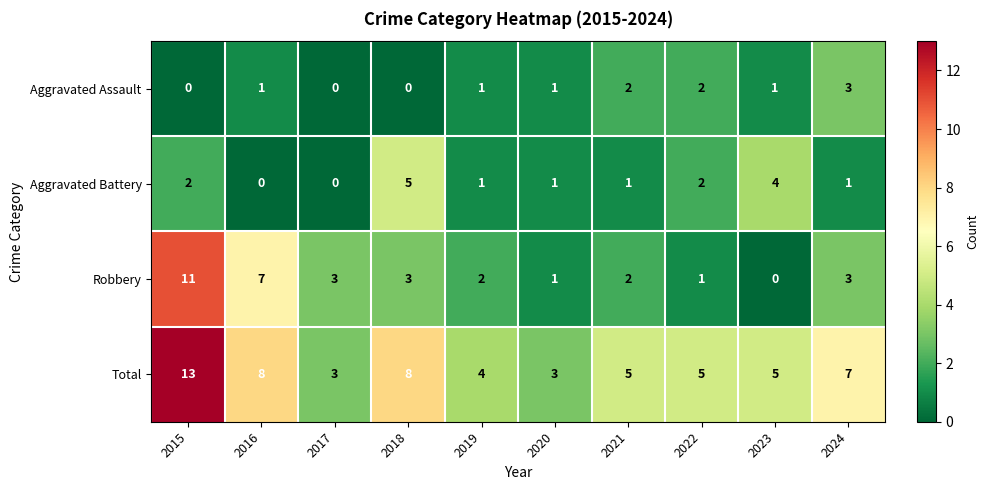

Which label corresponds to the largest value in the chart?

2015